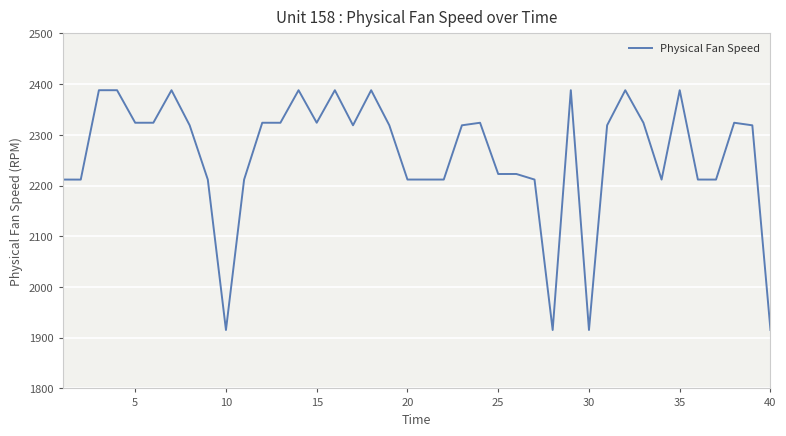

What is the greatest value displayed?

2388.1